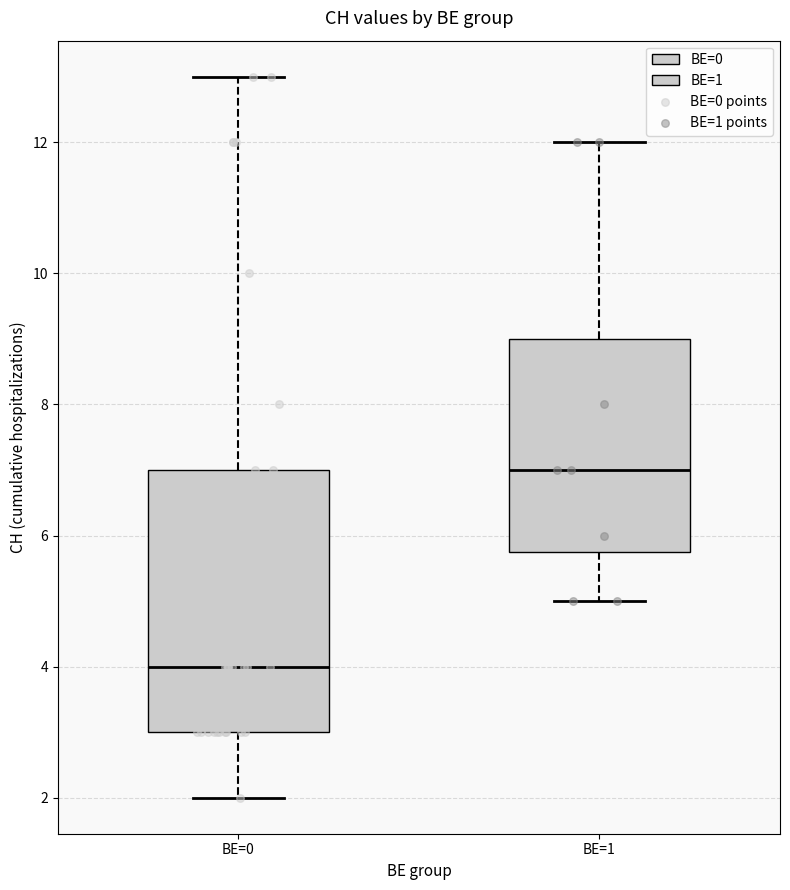

Where does the median line of the box for BE=0 sit on the y-axis? The values are not printed on the chart, so give them approximately, as read against the axis.

4.0